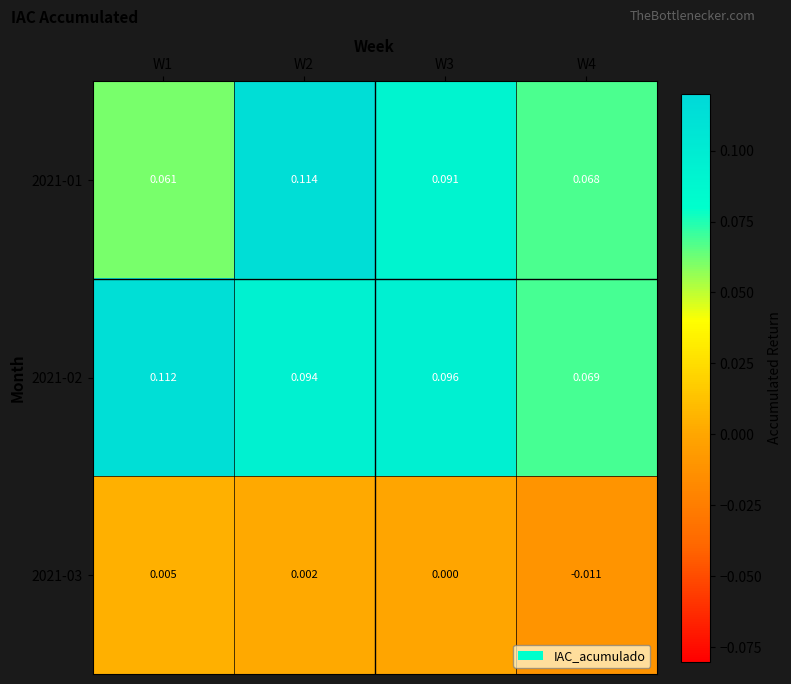

Is the value of 2021-01 at W1 greater than the value of 2021-03 at W4?

Yes